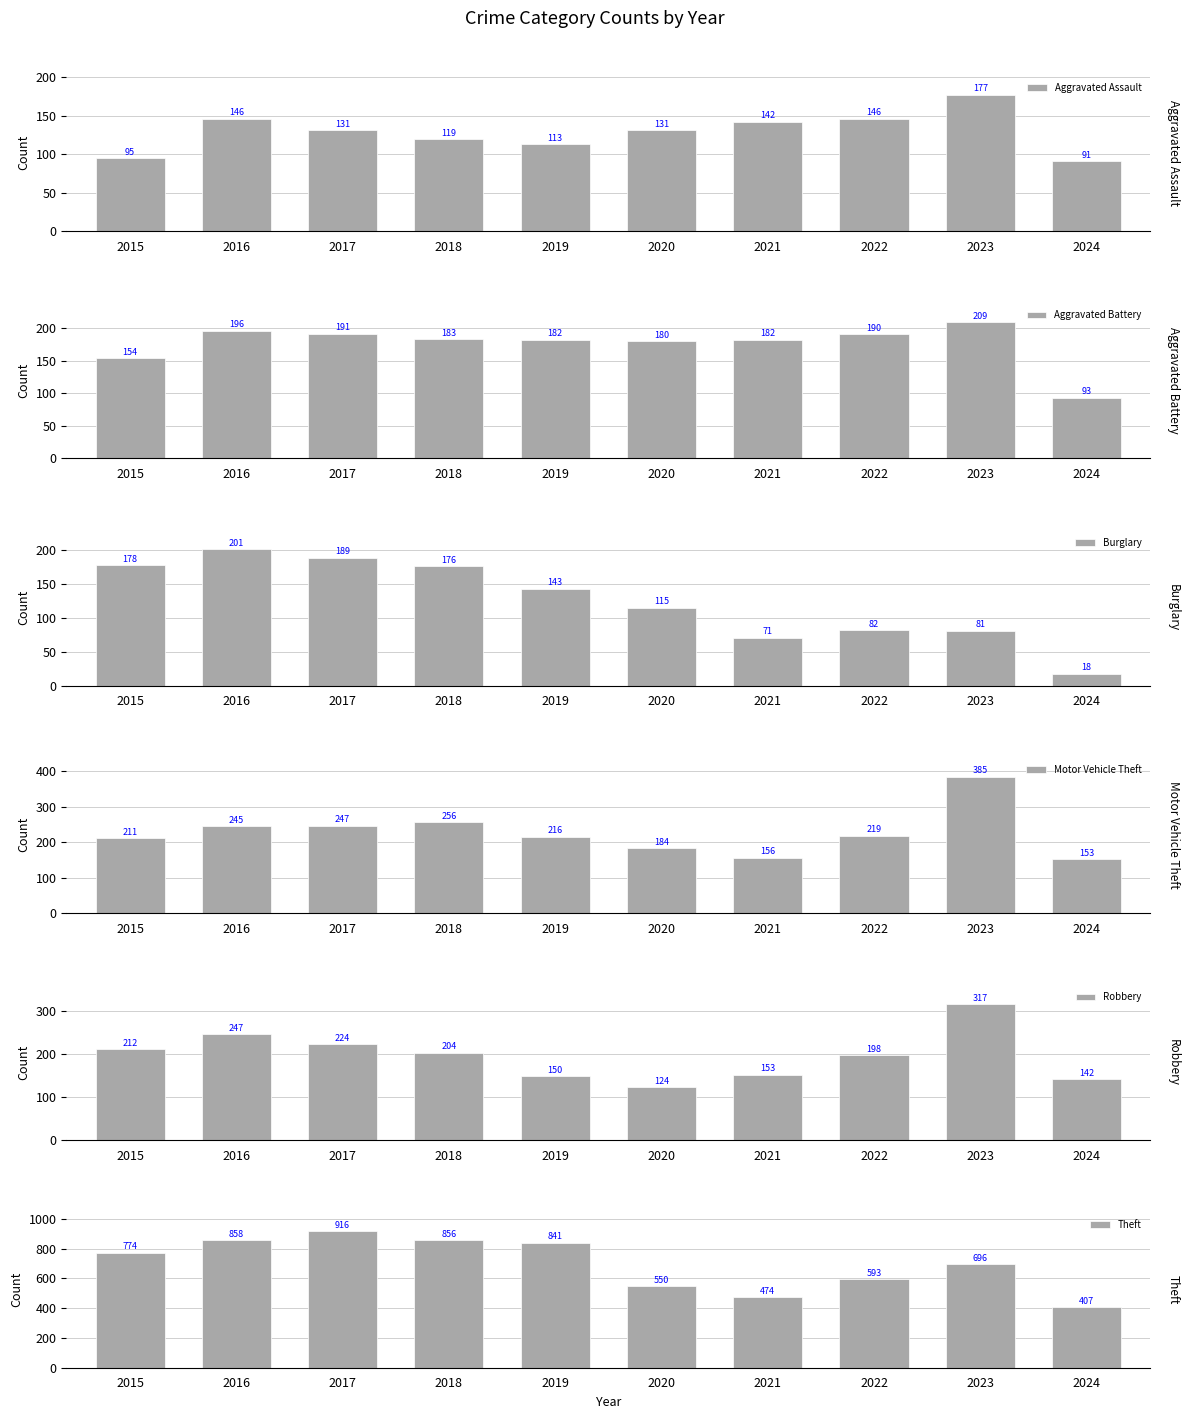

How many values in the Aggravated Assault series are below 131?

4